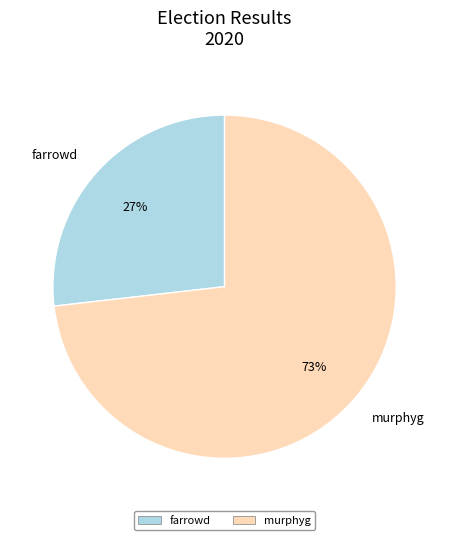

Is it true that farrowd is 38% of the pie?

False